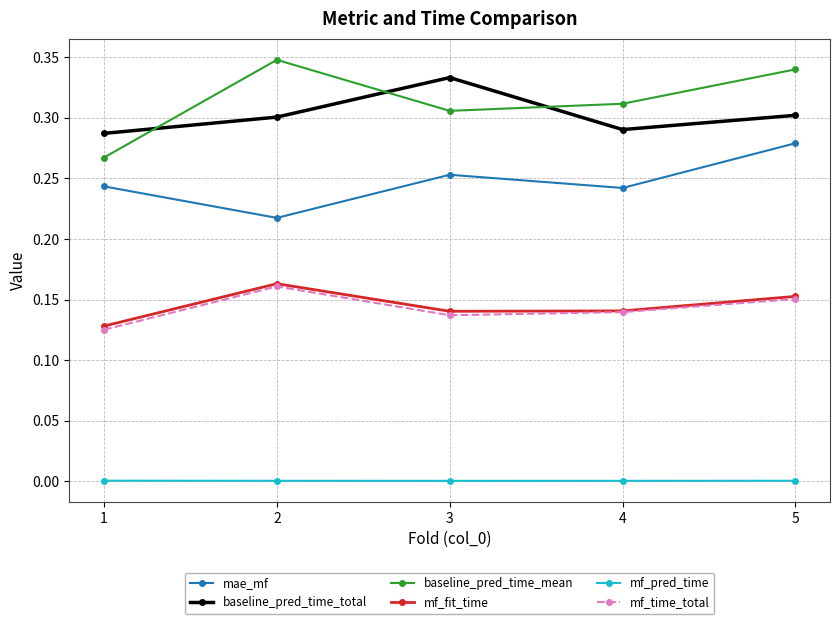

How many interior local peaks does the baseline_pred_time_total series have?

1